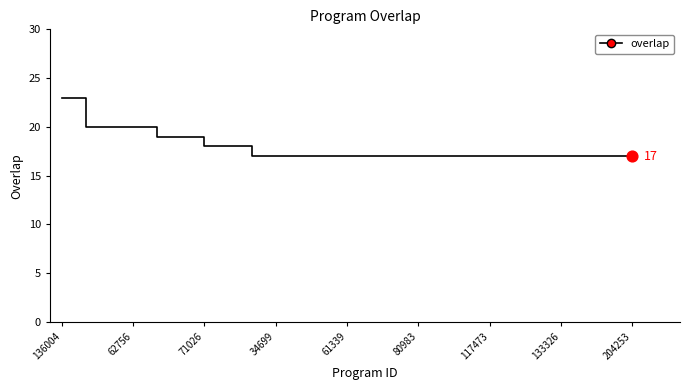

What is the greatest value displayed?

23